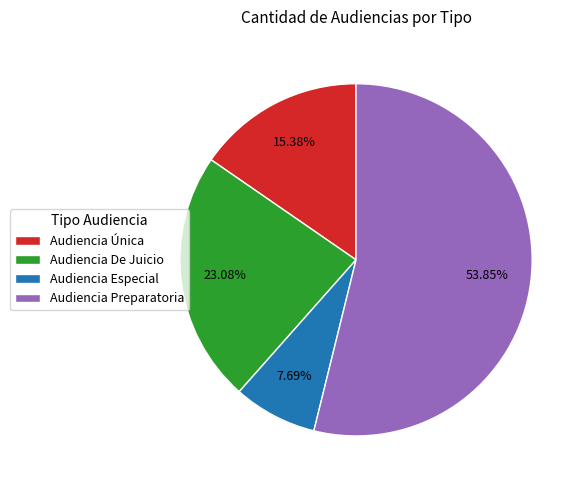

To the nearest percent, what portion does Audiencia Preparatoria represent?

54%